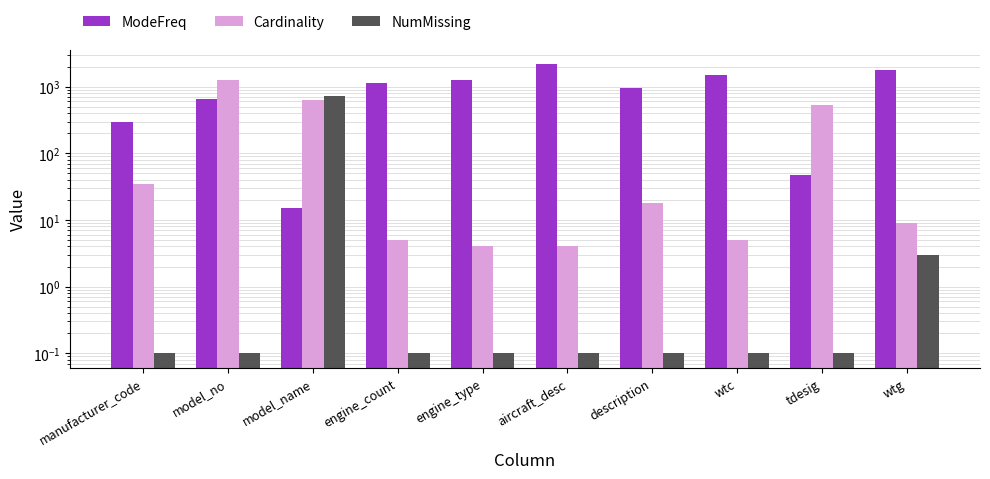

How many groups of bars are there?

10